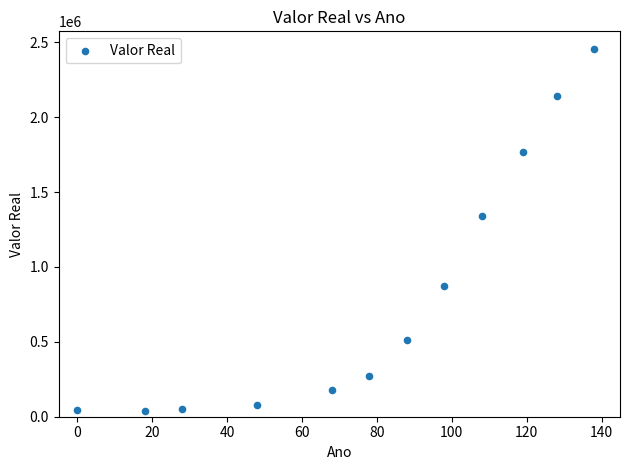

What is the range of Y values (max minus min)?

2411283